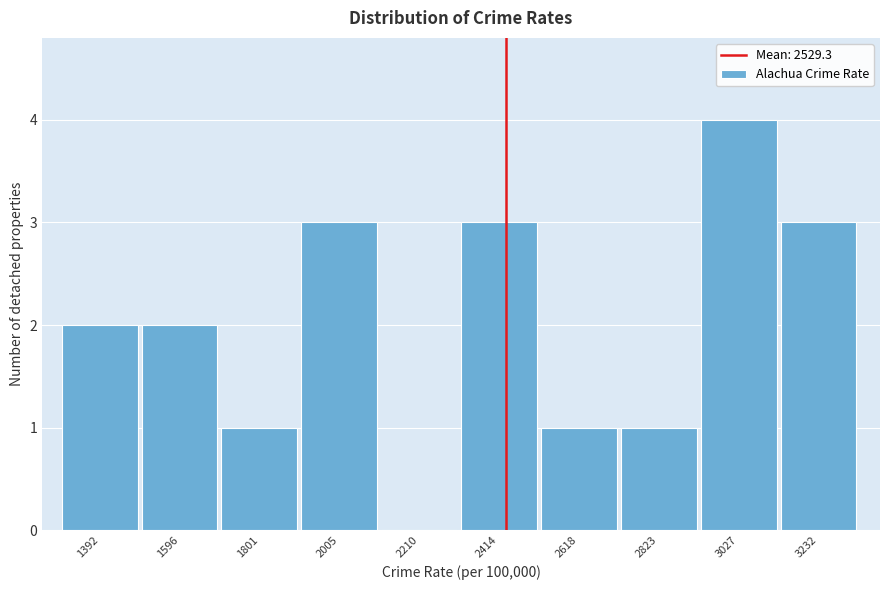

Reading left to right, extract all data points from this chart.

1392=2	1596=2	1801=1	2005=3	2210=0	2414=3	2618=1	2823=1	3027=4	3232=3